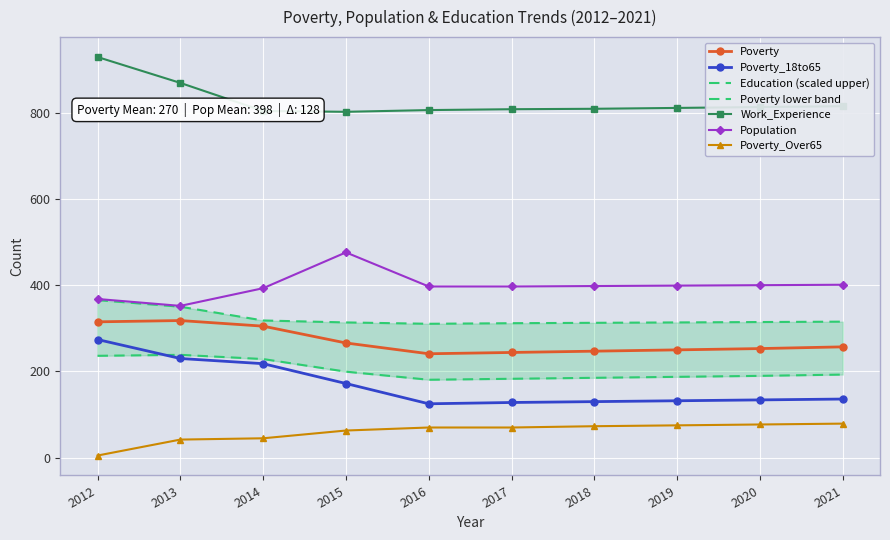

True or false: Poverty and Work_Experience intersect in this chart.

False